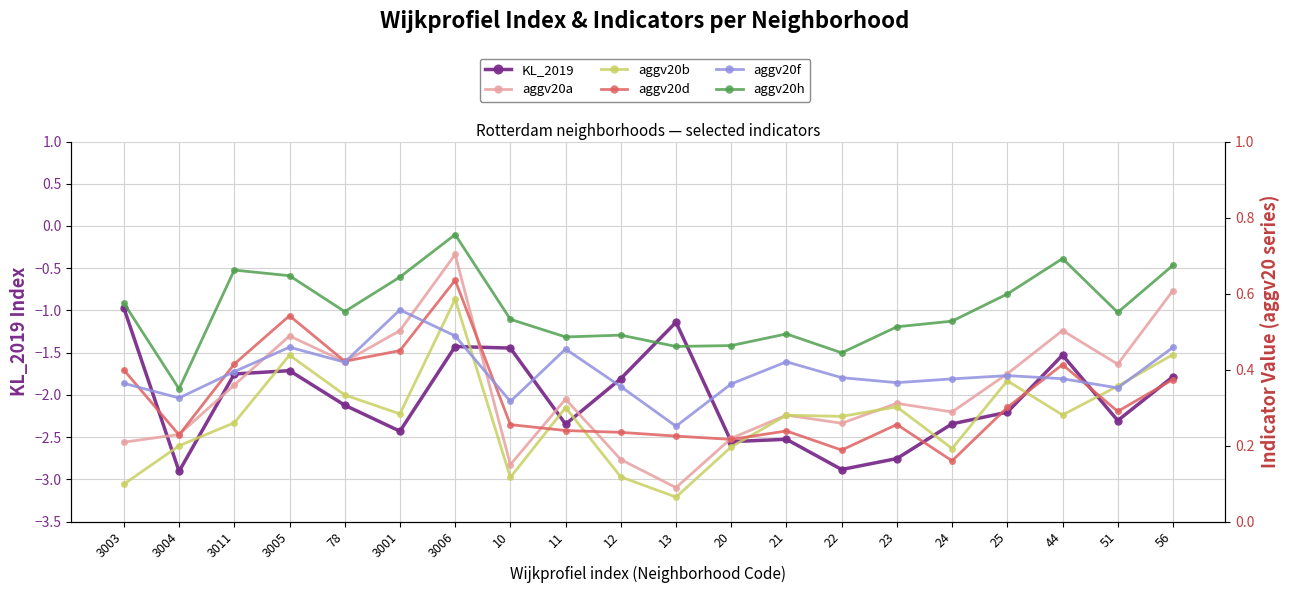

How many series are shown in this chart?

6